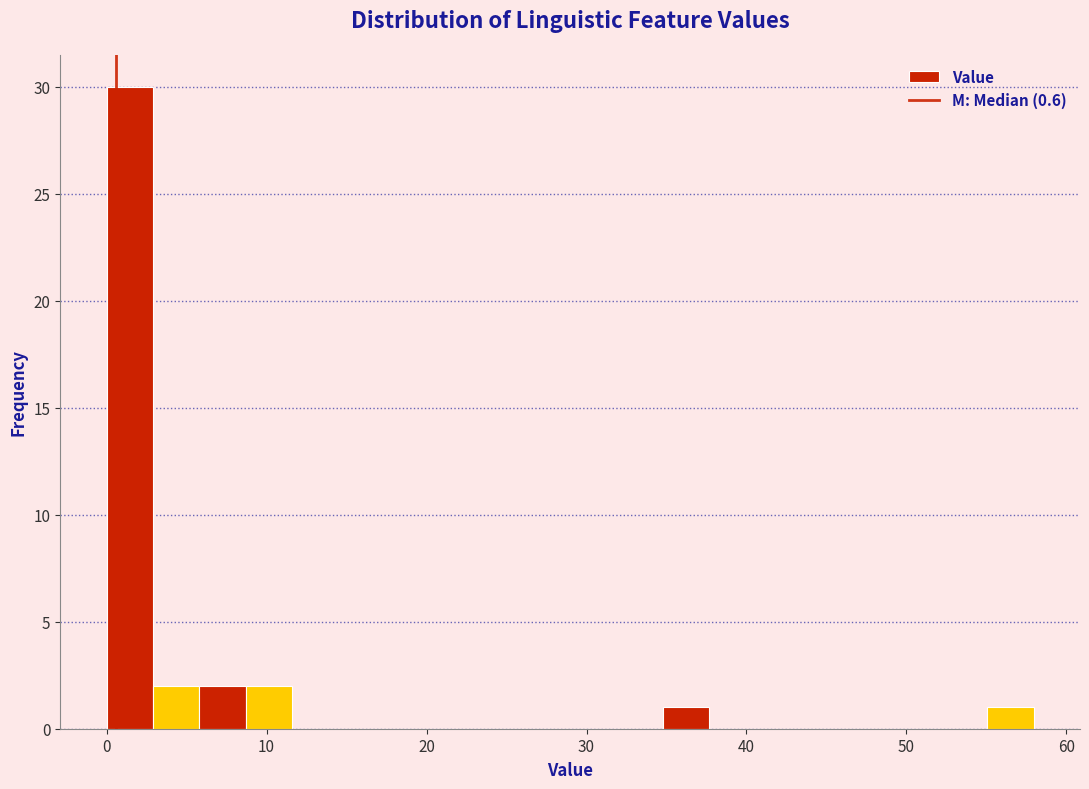

Around what value on the x-axis is the tallest bar? Give the approximate position of its centre, as read against the axis.

1